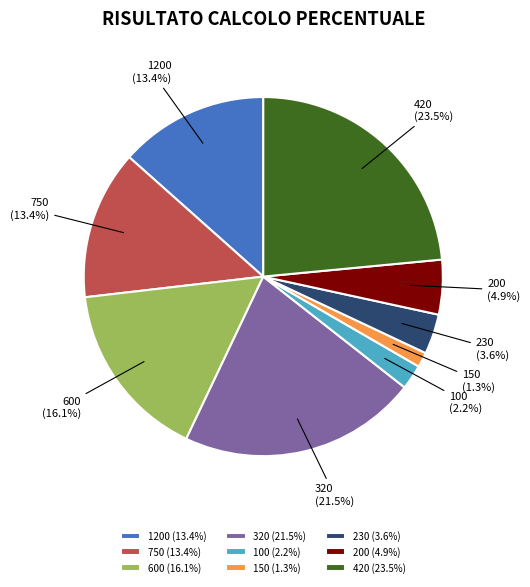

Does 600 (16.1%) represent more than half of the total?

No